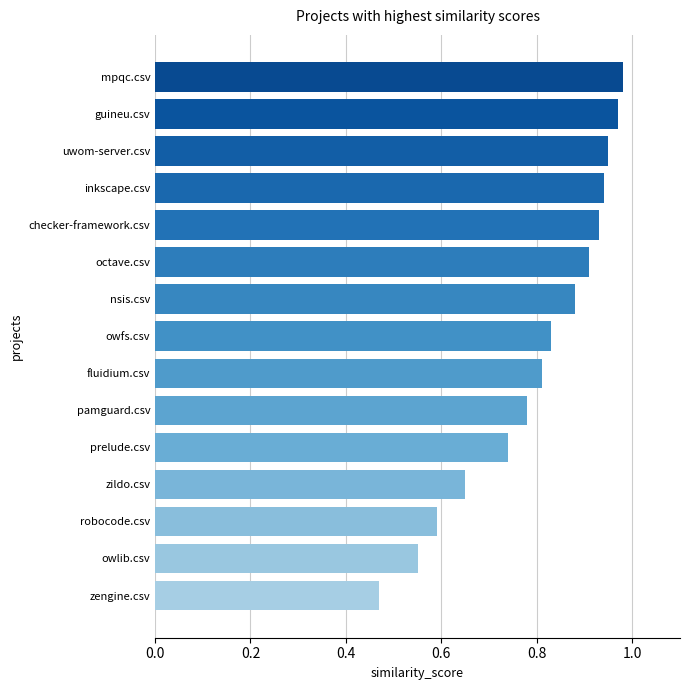

Are the bars grouped side by side (vs. stacked)?

No